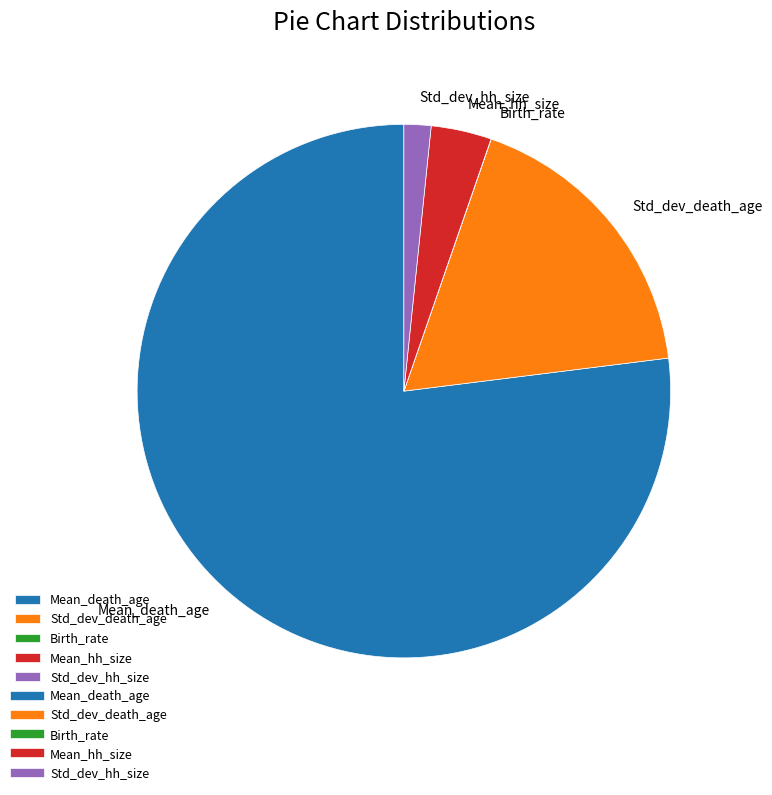

Is it true that Std_dev_death_age is 18% of the pie?

True